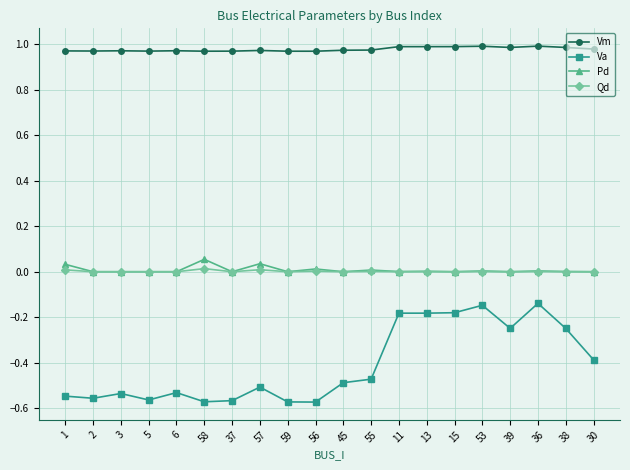

Which series has the largest range (max minus min)?

Va